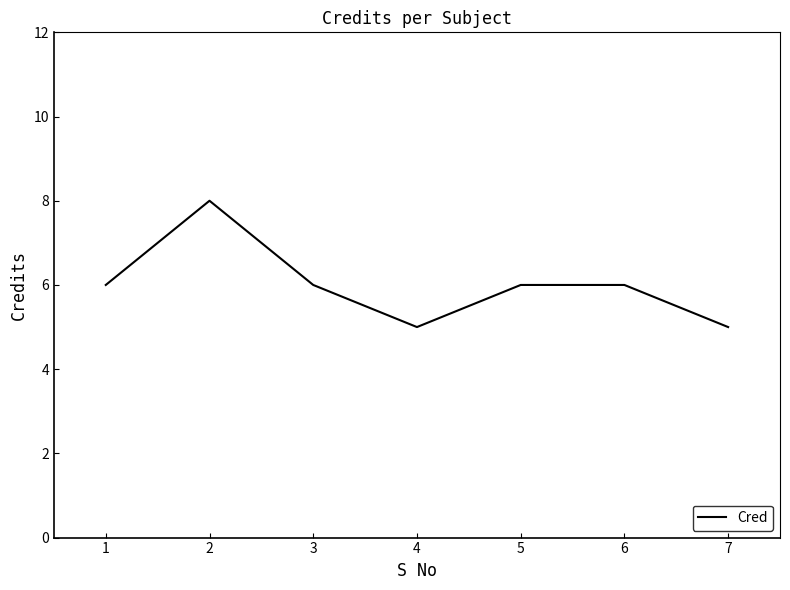

What is the average value?

6